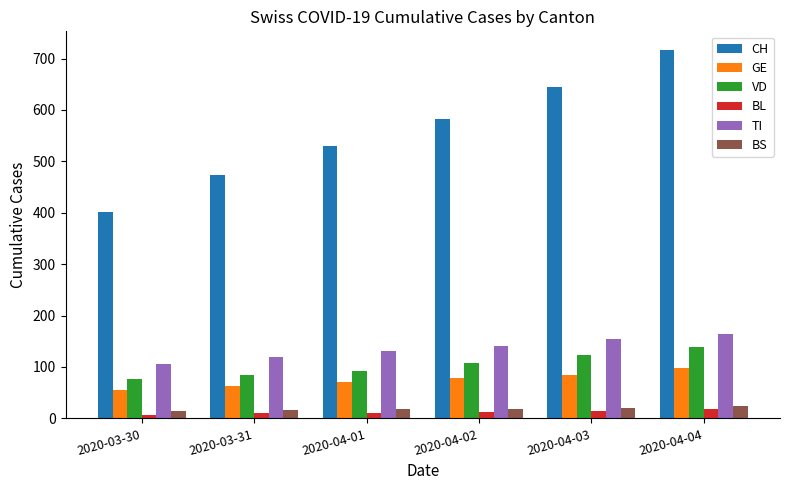

Read the CH value at 2020-04-04, to the nearest 50.

700